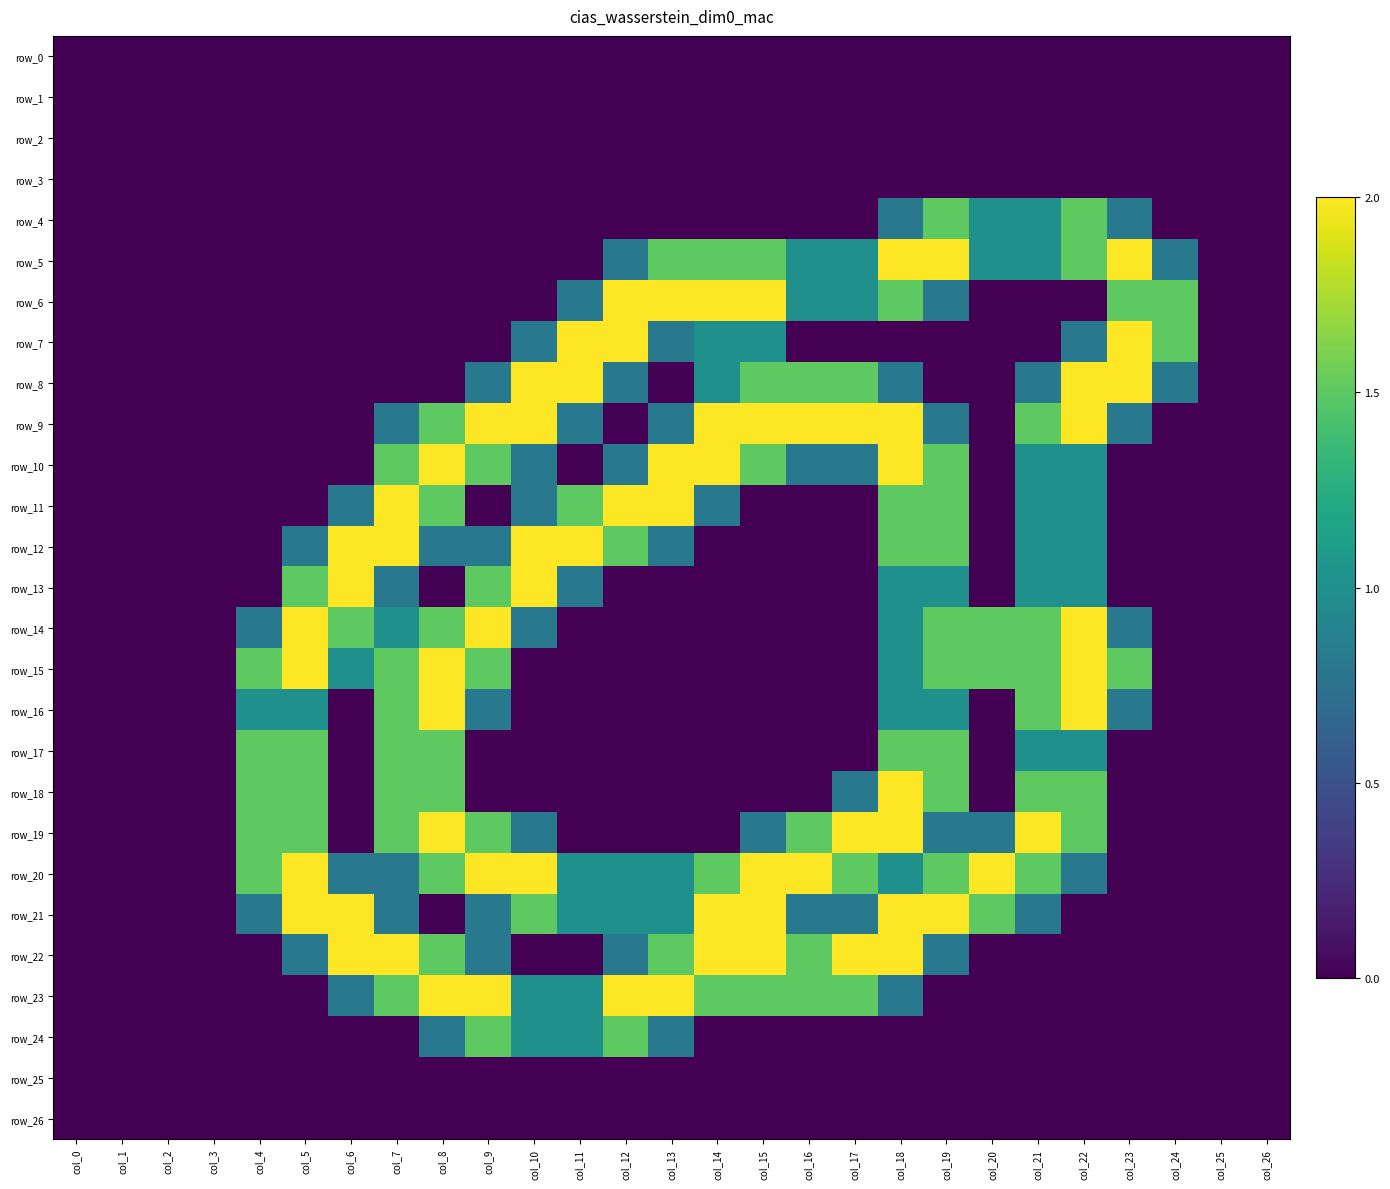

Reading left to right, list all the values displayed in this chart.

row_0: 0.0	0.0	0.0	0.0	0.0	0.0	0.0	0.0	0.0	0.0	0.0	0.0	0.0	0.0	0.0	0.0	0.0	0.0	0.0	0.0	0.0	0.0	0.0	0.0	0.0	0.0	0.0
row_1: 0.0	0.0	0.0	0.0	0.0	0.0	0.0	0.0	0.0	0.0	0.0	0.0	0.0	0.0	0.0	0.0	0.0	0.0	0.0	0.0	0.0	0.0	0.0	0.0	0.0	0.0	0.0
row_2: 0.0	0.0	0.0	0.0	0.0	0.0	0.0	0.0	0.0	0.0	0.0	0.0	0.0	0.0	0.0	0.0	0.0	0.0	0.0	0.0	0.0	0.0	0.0	0.0	0.0	0.0	0.0
row_3: 0.0	0.0	0.0	0.0	0.0	0.0	0.0	0.0	0.0	0.0	0.0	0.0	0.0	0.0	0.0	0.0	0.0	0.0	0.0	0.0	0.0	0.0	0.0	0.0	0.0	0.0	0.0
row_4: 0.0	0.0	0.0	0.0	0.0	0.0	0.0	0.0	0.0	0.0	0.0	0.0	0.0	0.0	0.0	0.0	0.0	0.0	0.8	1.5	1.0	1.0	1.5	0.8	0.0	0.0	0.0
row_5: 0.0	0.0	0.0	0.0	0.0	0.0	0.0	0.0	0.0	0.0	0.0	0.0	0.8	1.5	1.5	1.5	1.0	1.0	2.0	2.0	1.0	1.0	1.5	2.0	0.8	0.0	0.0
row_6: 0.0	0.0	0.0	0.0	0.0	0.0	0.0	0.0	0.0	0.0	0.0	0.8	2.0	2.0	2.0	2.0	1.0	1.0	1.5	0.8	0.0	0.0	0.0	1.5	1.5	0.0	0.0
row_7: 0.0	0.0	0.0	0.0	0.0	0.0	0.0	0.0	0.0	0.0	0.8	2.0	2.0	0.8	1.0	1.0	0.0	0.0	0.0	0.0	0.0	0.0	0.8	2.0	1.5	0.0	0.0
row_8: 0.0	0.0	0.0	0.0	0.0	0.0	0.0	0.0	0.0	0.8	2.0	2.0	0.8	0.0	1.0	1.5	1.5	1.5	0.8	0.0	0.0	0.8	2.0	2.0	0.8	0.0	0.0
row_9: 0.0	0.0	0.0	0.0	0.0	0.0	0.0	0.8	1.5	2.0	2.0	0.8	0.0	0.8	2.0	2.0	2.0	2.0	2.0	0.8	0.0	1.5	2.0	0.8	0.0	0.0	0.0
row_10: 0.0	0.0	0.0	0.0	0.0	0.0	0.0	1.5	2.0	1.5	0.8	0.0	0.8	2.0	2.0	1.5	0.8	0.8	2.0	1.5	0.0	1.0	1.0	0.0	0.0	0.0	0.0
row_11: 0.0	0.0	0.0	0.0	0.0	0.0	0.8	2.0	1.5	0.0	0.8	1.5	2.0	2.0	0.8	0.0	0.0	0.0	1.5	1.5	0.0	1.0	1.0	0.0	0.0	0.0	0.0
row_12: 0.0	0.0	0.0	0.0	0.0	0.8	2.0	2.0	0.8	0.8	2.0	2.0	1.5	0.8	0.0	0.0	0.0	0.0	1.5	1.5	0.0	1.0	1.0	0.0	0.0	0.0	0.0
row_13: 0.0	0.0	0.0	0.0	0.0	1.5	2.0	0.8	0.0	1.5	2.0	0.8	0.0	0.0	0.0	0.0	0.0	0.0	1.0	1.0	0.0	1.0	1.0	0.0	0.0	0.0	0.0
row_14: 0.0	0.0	0.0	0.0	0.8	2.0	1.5	1.0	1.5	2.0	0.8	0.0	0.0	0.0	0.0	0.0	0.0	0.0	1.0	1.5	1.5	1.5	2.0	0.8	0.0	0.0	0.0
row_15: 0.0	0.0	0.0	0.0	1.5	2.0	1.0	1.5	2.0	1.5	0.0	0.0	0.0	0.0	0.0	0.0	0.0	0.0	1.0	1.5	1.5	1.5	2.0	1.5	0.0	0.0	0.0
row_16: 0.0	0.0	0.0	0.0	1.0	1.0	0.0	1.5	2.0	0.8	0.0	0.0	0.0	0.0	0.0	0.0	0.0	0.0	1.0	1.0	0.0	1.5	2.0	0.8	0.0	0.0	0.0
row_17: 0.0	0.0	0.0	0.0	1.5	1.5	0.0	1.5	1.5	0.0	0.0	0.0	0.0	0.0	0.0	0.0	0.0	0.0	1.5	1.5	0.0	1.0	1.0	0.0	0.0	0.0	0.0
row_18: 0.0	0.0	0.0	0.0	1.5	1.5	0.0	1.5	1.5	0.0	0.0	0.0	0.0	0.0	0.0	0.0	0.0	0.8	2.0	1.5	0.0	1.5	1.5	0.0	0.0	0.0	0.0
row_19: 0.0	0.0	0.0	0.0	1.5	1.5	0.0	1.5	2.0	1.5	0.8	0.0	0.0	0.0	0.0	0.8	1.5	2.0	2.0	0.8	0.8	2.0	1.5	0.0	0.0	0.0	0.0
row_20: 0.0	0.0	0.0	0.0	1.5	2.0	0.8	0.8	1.5	2.0	2.0	1.0	1.0	1.0	1.5	2.0	2.0	1.5	1.0	1.5	2.0	1.5	0.8	0.0	0.0	0.0	0.0
row_21: 0.0	0.0	0.0	0.0	0.8	2.0	2.0	0.8	0.0	0.8	1.5	1.0	1.0	1.0	2.0	2.0	0.8	0.8	2.0	2.0	1.5	0.8	0.0	0.0	0.0	0.0	0.0
row_22: 0.0	0.0	0.0	0.0	0.0	0.8	2.0	2.0	1.5	0.8	0.0	0.0	0.8	1.5	2.0	2.0	1.5	2.0	2.0	0.8	0.0	0.0	0.0	0.0	0.0	0.0	0.0
row_23: 0.0	0.0	0.0	0.0	0.0	0.0	0.8	1.5	2.0	2.0	1.0	1.0	2.0	2.0	1.5	1.5	1.5	1.5	0.8	0.0	0.0	0.0	0.0	0.0	0.0	0.0	0.0
row_24: 0.0	0.0	0.0	0.0	0.0	0.0	0.0	0.0	0.8	1.5	1.0	1.0	1.5	0.8	0.0	0.0	0.0	0.0	0.0	0.0	0.0	0.0	0.0	0.0	0.0	0.0	0.0
row_25: 0.0	0.0	0.0	0.0	0.0	0.0	0.0	0.0	0.0	0.0	0.0	0.0	0.0	0.0	0.0	0.0	0.0	0.0	0.0	0.0	0.0	0.0	0.0	0.0	0.0	0.0	0.0
row_26: 0.0	0.0	0.0	0.0	0.0	0.0	0.0	0.0	0.0	0.0	0.0	0.0	0.0	0.0	0.0	0.0	0.0	0.0	0.0	0.0	0.0	0.0	0.0	0.0	0.0	0.0	0.0